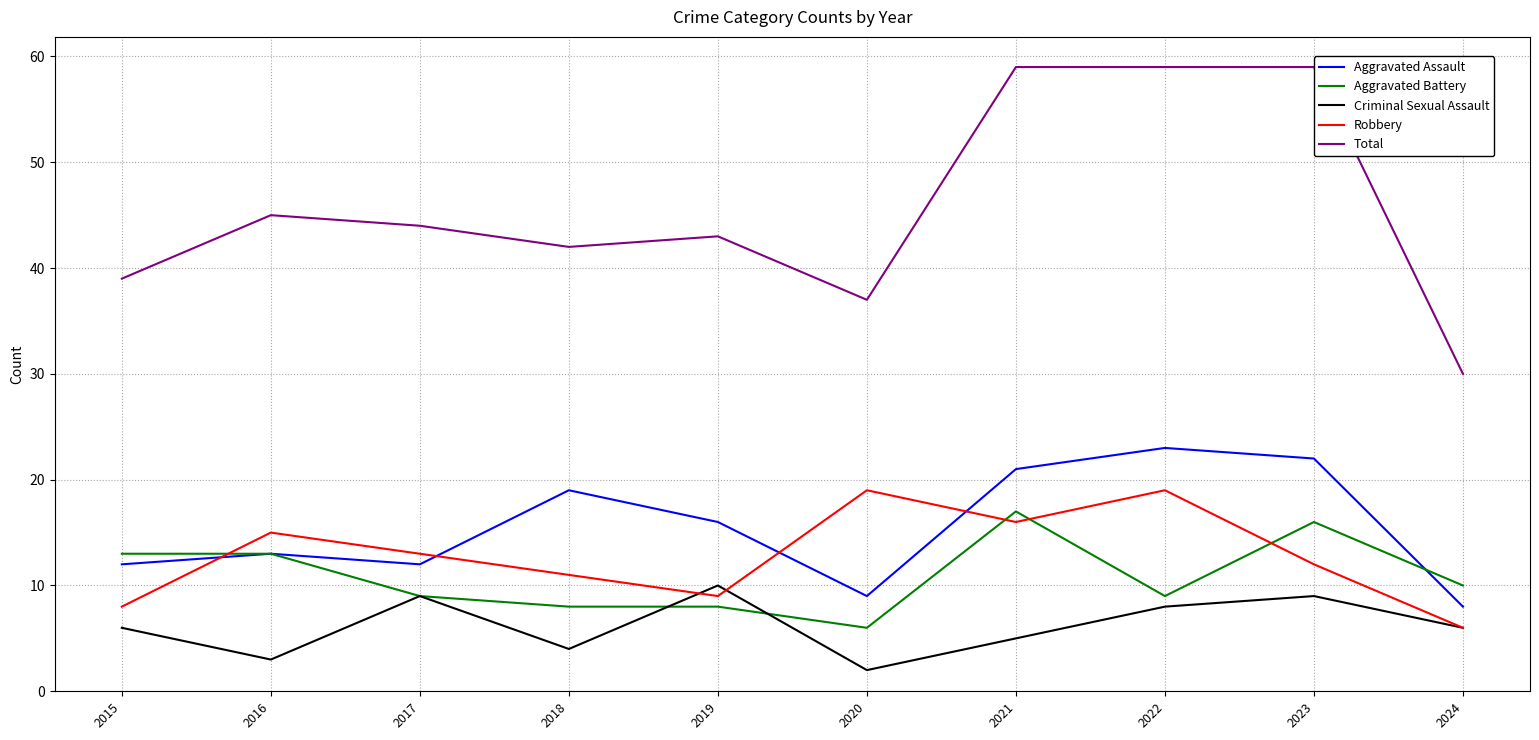

Reading left to right, transcribe all the data shown in this chart.

Aggravated Assault: 2015=12	2016=13	2017=12	2018=19	2019=16	2020=9	2021=21	2022=23	2023=22	2024=8
Aggravated Battery: 2015=13	2016=13	2017=9	2018=8	2019=8	2020=6	2021=17	2022=9	2023=16	2024=10
Criminal Sexual Assault: 2015=6	2016=3	2017=9	2018=4	2019=10	2020=2	2021=5	2022=8	2023=9	2024=6
Robbery: 2015=8	2016=15	2017=13	2018=11	2019=9	2020=19	2021=16	2022=19	2023=12	2024=6
Total: 2015=39	2016=45	2017=44	2018=42	2019=43	2020=37	2021=59	2022=59	2023=59	2024=30